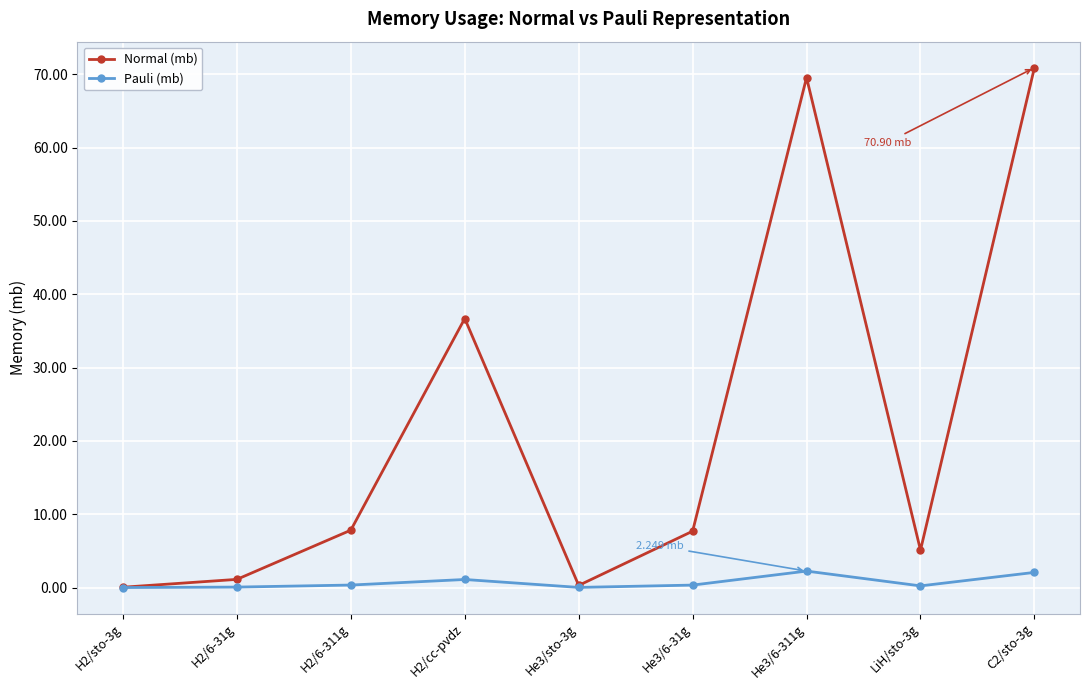

True or false: Normal (mb) has more than 1 points higher than both neighbors.

True